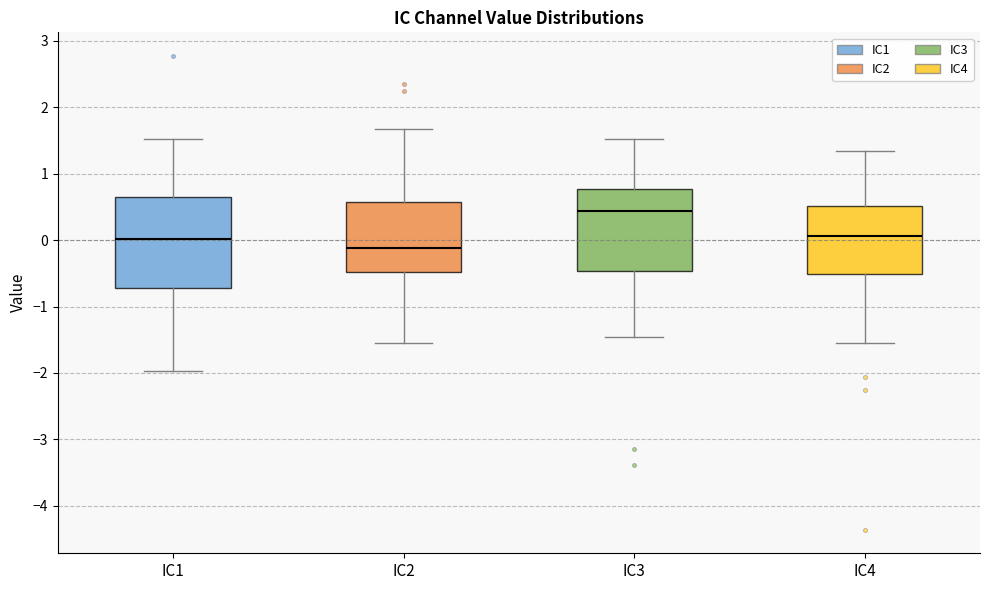

Reading left to right, transcribe this box plot: for each box, give where its median line is, the range the box spans, and where its two whiskers end, as read against the y-axis. The values are not printed on the chart, so give them approximately, as read against the axis.

IC1: median 0.0, box -0.7 to 0.7, whiskers -2.0 to 1.5
IC2: median -0.1, box -0.5 to 0.6, whiskers -1.6 to 1.7
IC3: median 0.4, box -0.5 to 0.8, whiskers -1.5 to 1.5
IC4: median 0.1, box -0.5 to 0.5, whiskers -1.5 to 1.3